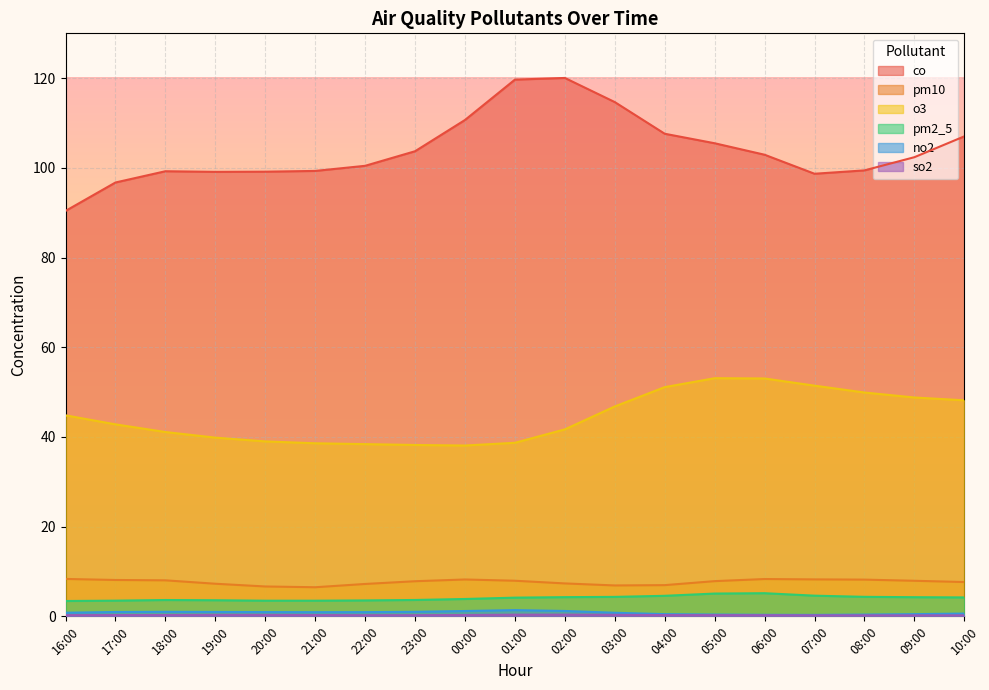

Where is the first local minimum for no2?

21:00